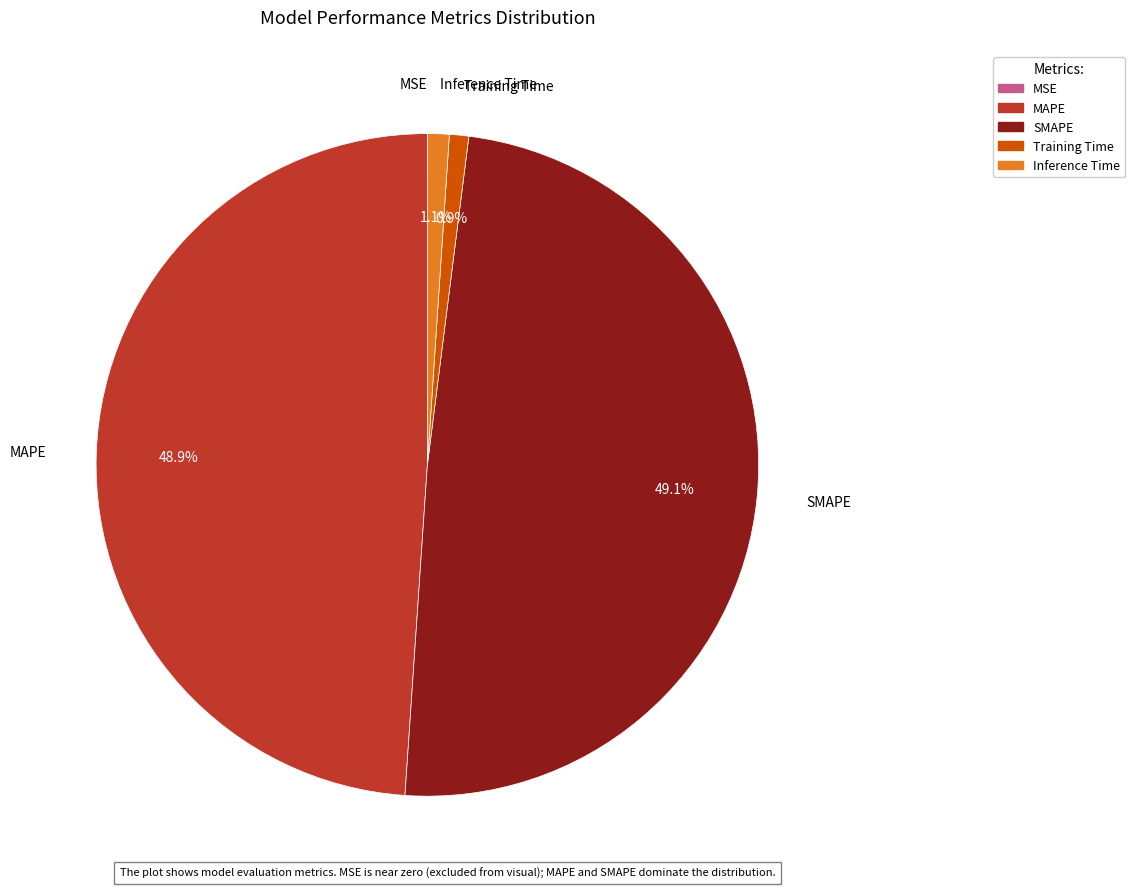

True or false: Inference Time accounts for 1% of the total.

True